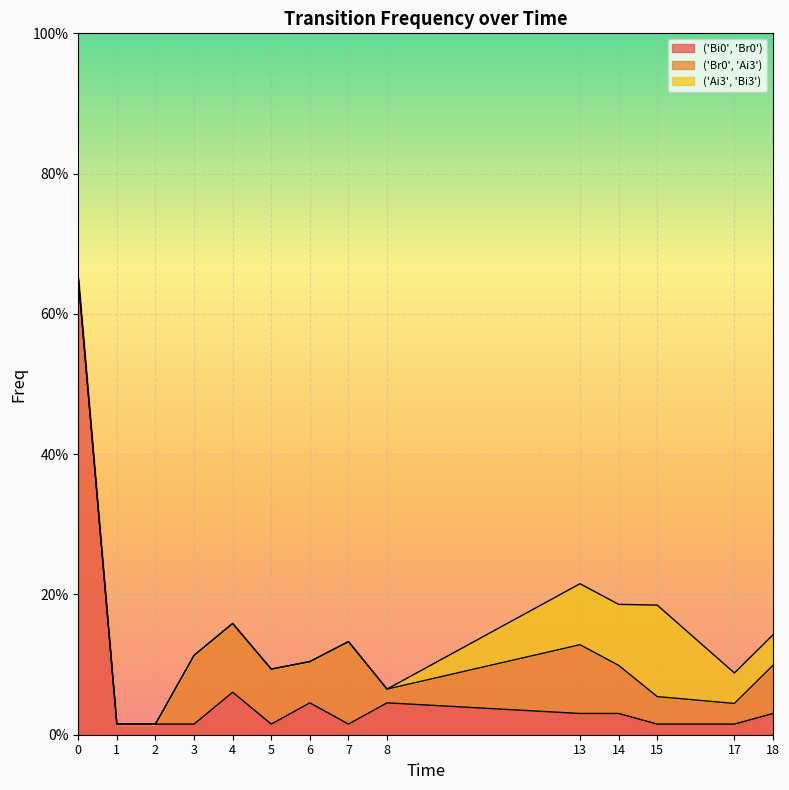

The value of ('Ai3', 'Bi3') at 6 is -0.0. True or false?

False